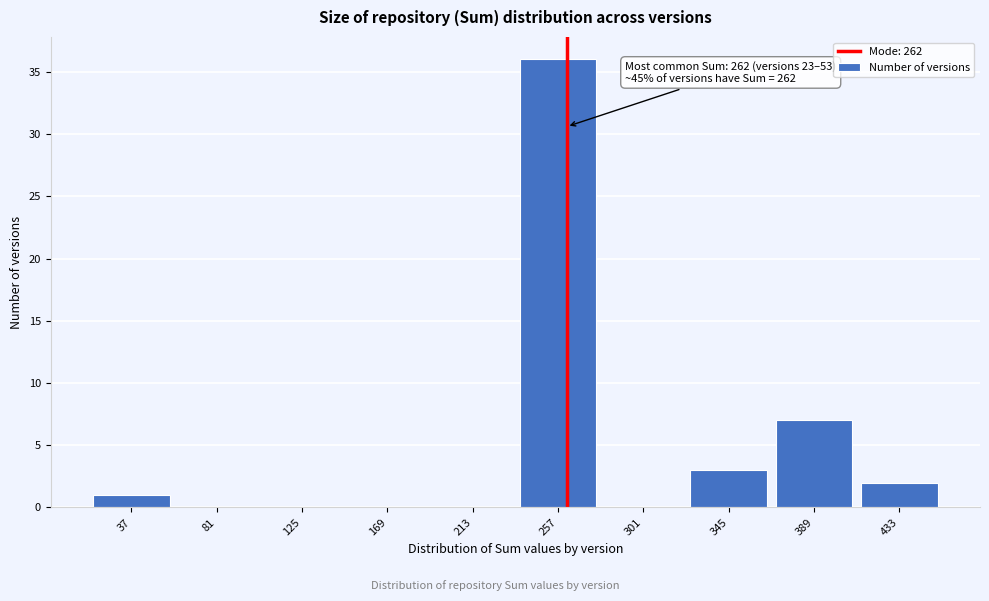

Which range on the x-axis has the tallest bar?

235 to 280